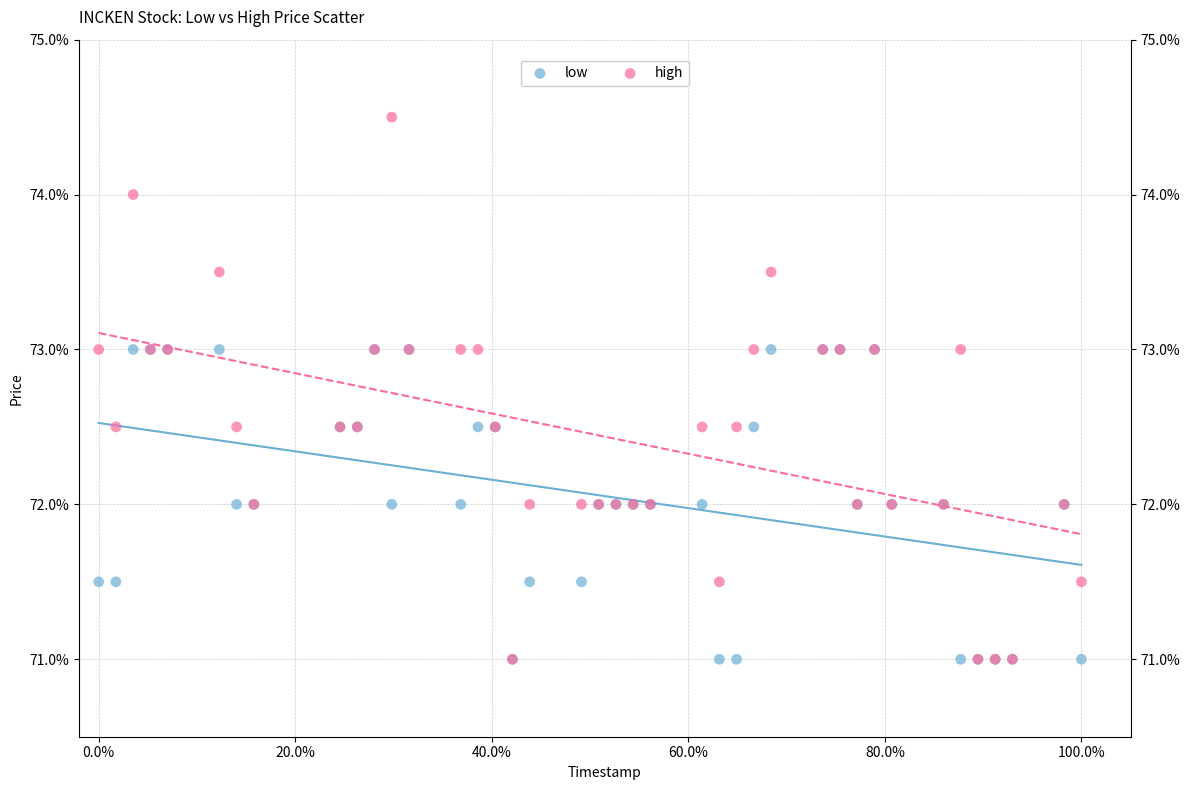

Which series reaches the maximum Y coordinate?

high